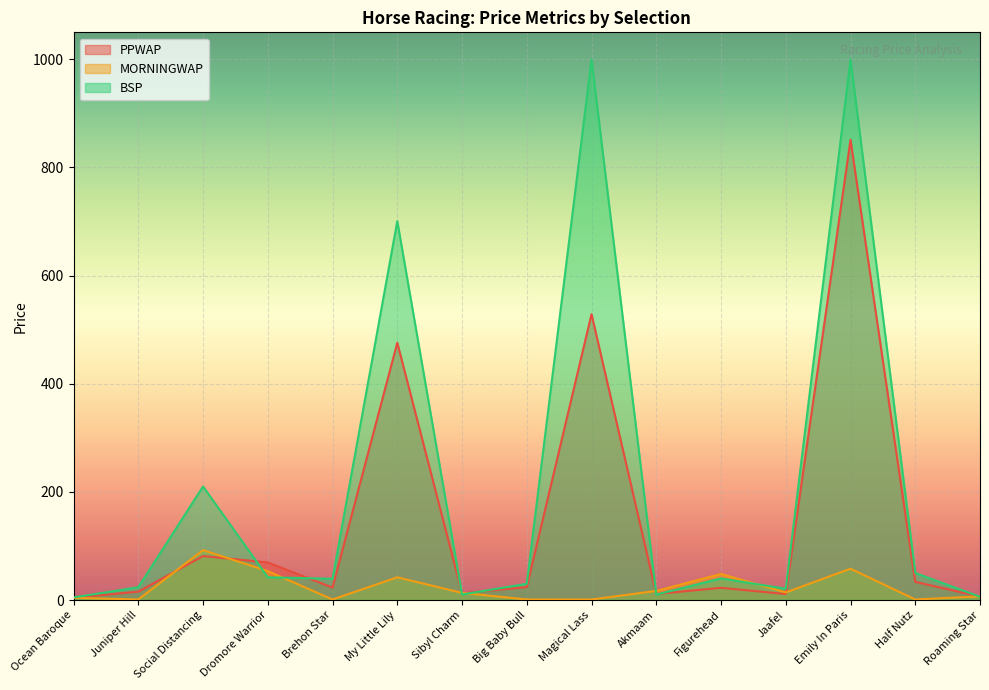

Which category has the lowest value across all series?

Juniper Hill